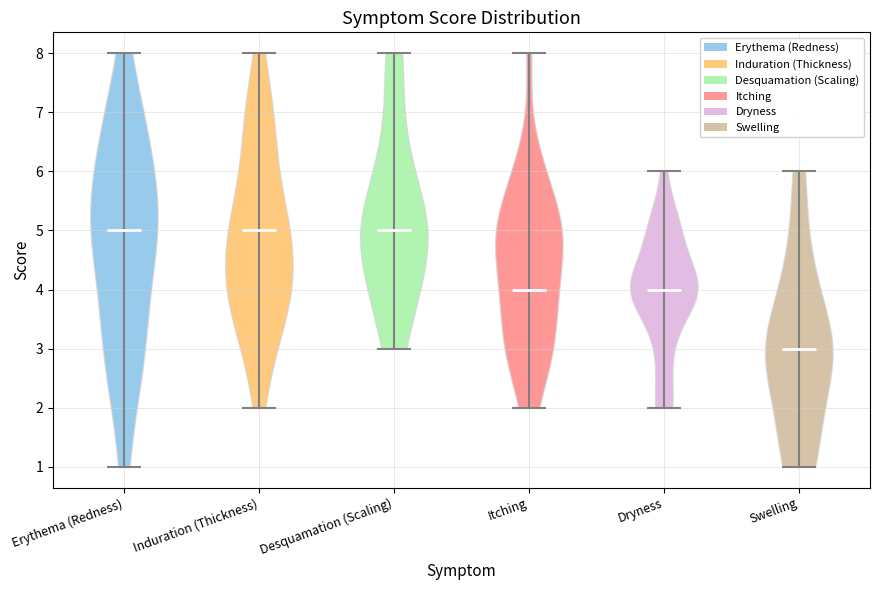

Reading left to right, read every violin against the y-axis: where its median line is, and the lowest and highest points it reaches. The values are not printed on the chart, so give them approximately, as read against the axis.

Erythema (Redness): median line 5, lowest point 1, highest point 8
Induration (Thickness): median line 5, lowest point 2, highest point 8
Desquamation (Scaling): median line 5, lowest point 3, highest point 8
Itching: median line 4, lowest point 2, highest point 8
Dryness: median line 4, lowest point 2, highest point 6
Swelling: median line 3, lowest point 1, highest point 6